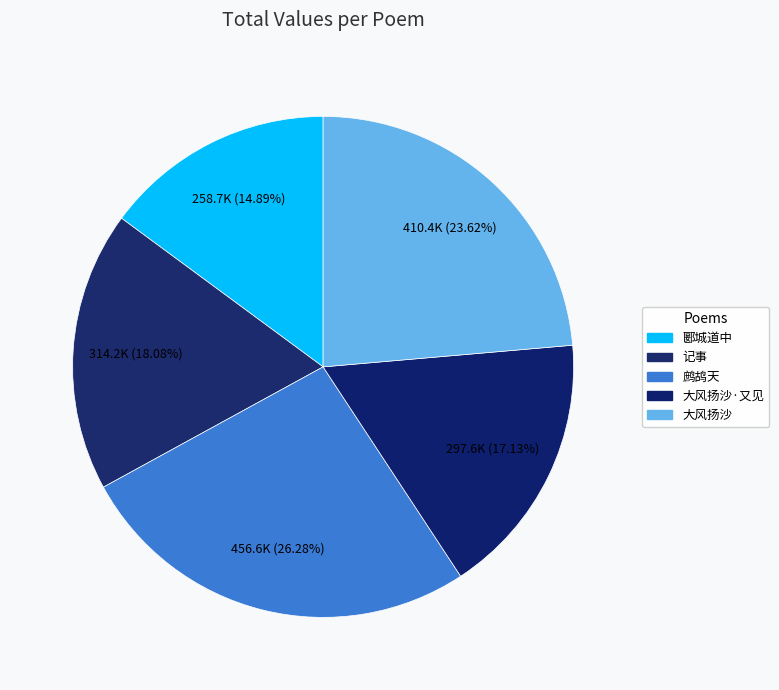

Which slice is the largest?

鹧鸪天